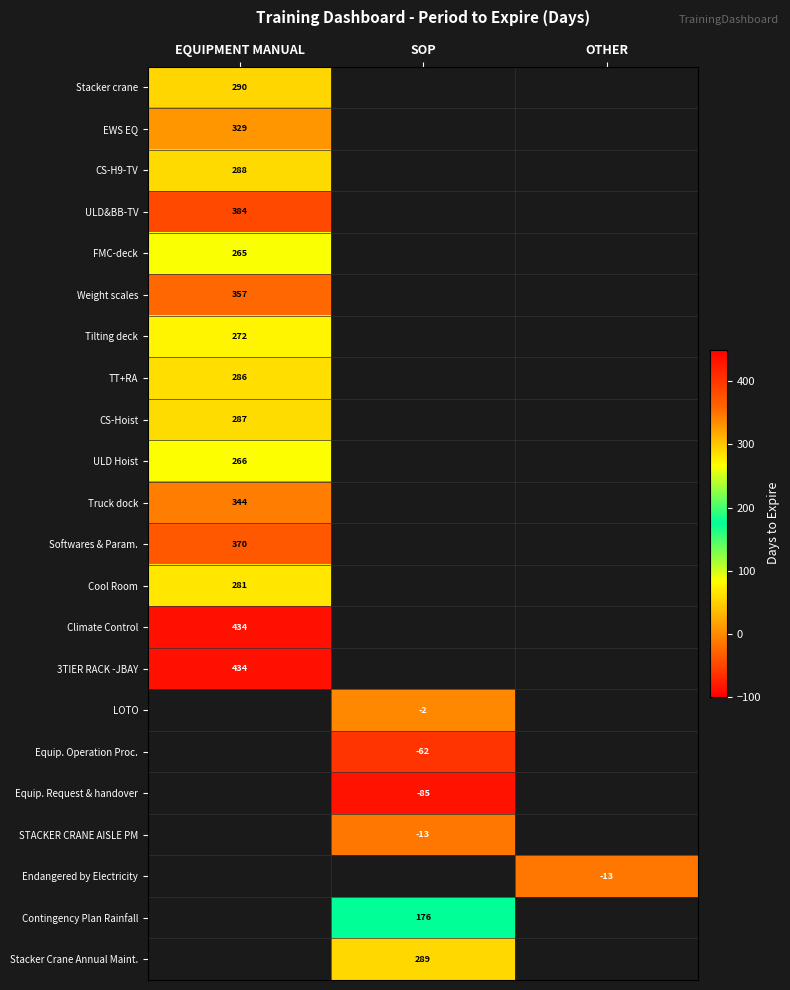

True or false: CS-H9-TV has a value of 199 at EQUIPMENT MANUAL.

False